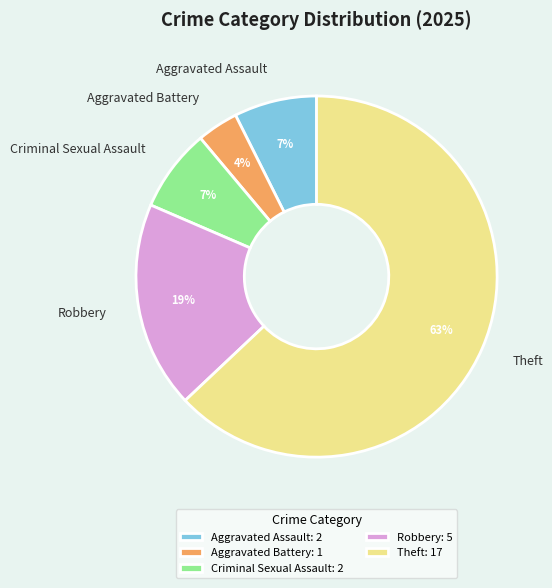

Which slice is the largest?

Theft